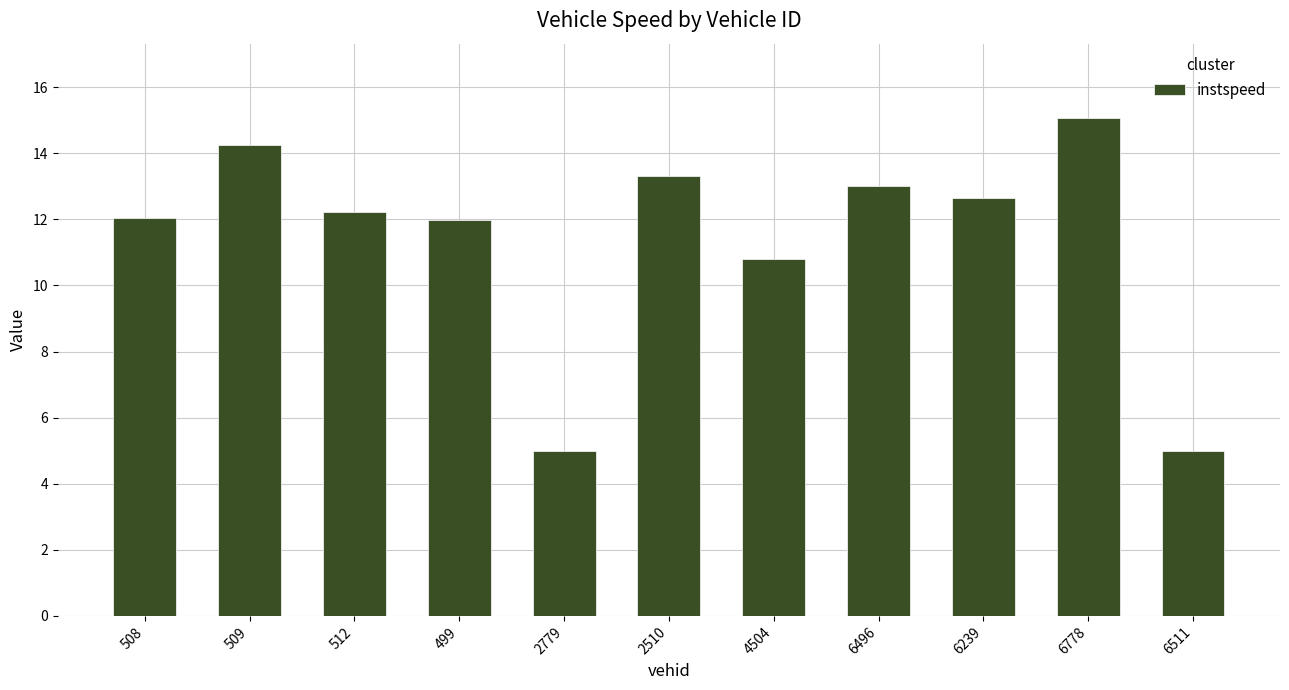

Are the bars horizontal?

No